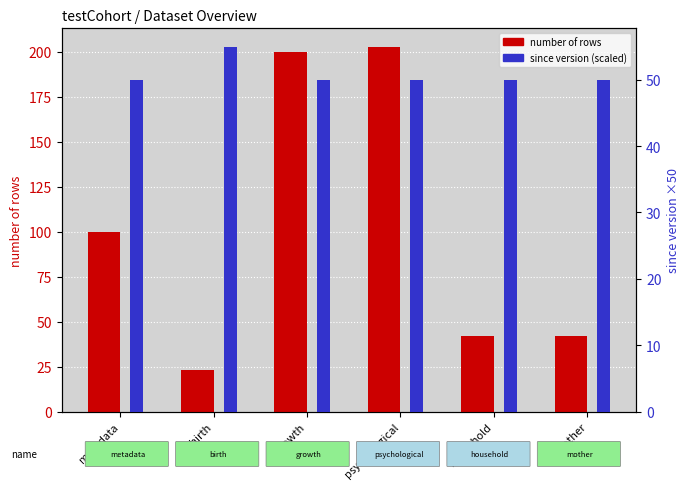

What position from the left is birth?

2